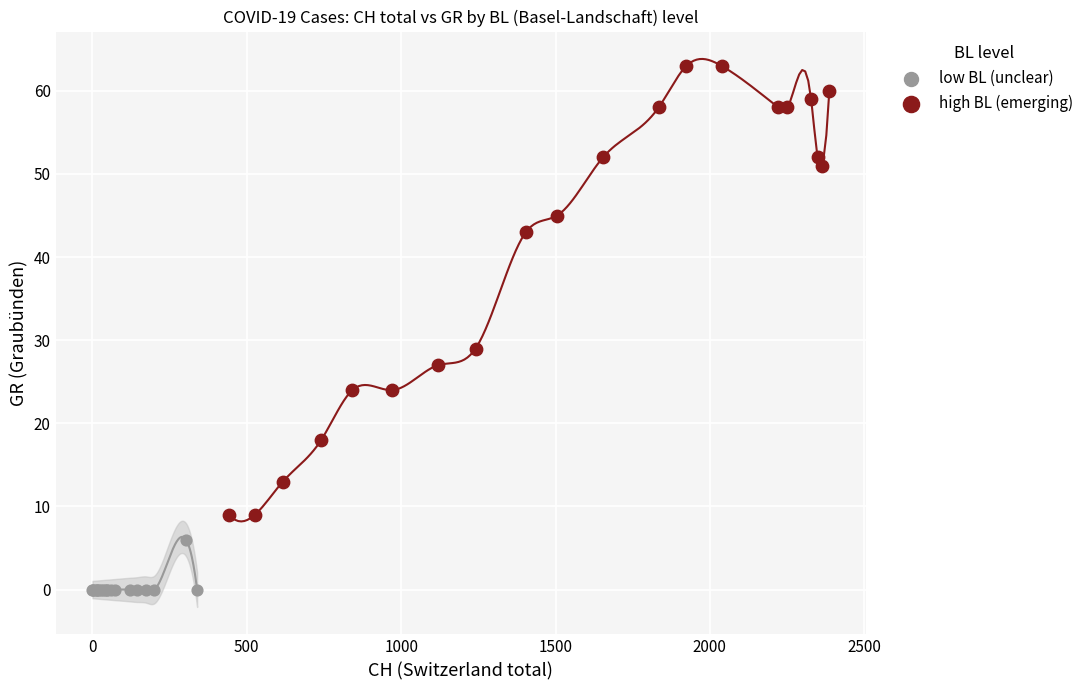

Which series contains the lowest Y value?

low BL (unclear)